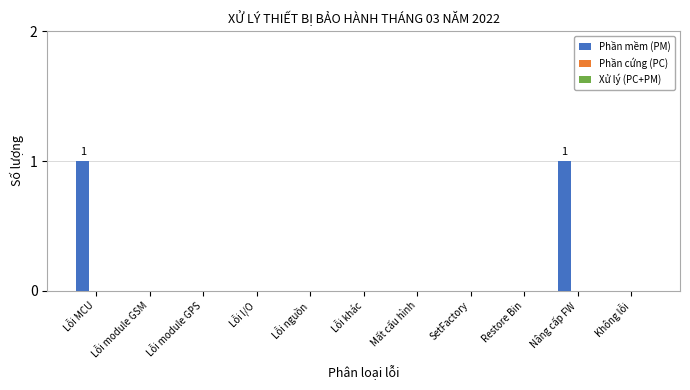

The value at Mất cấu hình is -1. True or false?

False